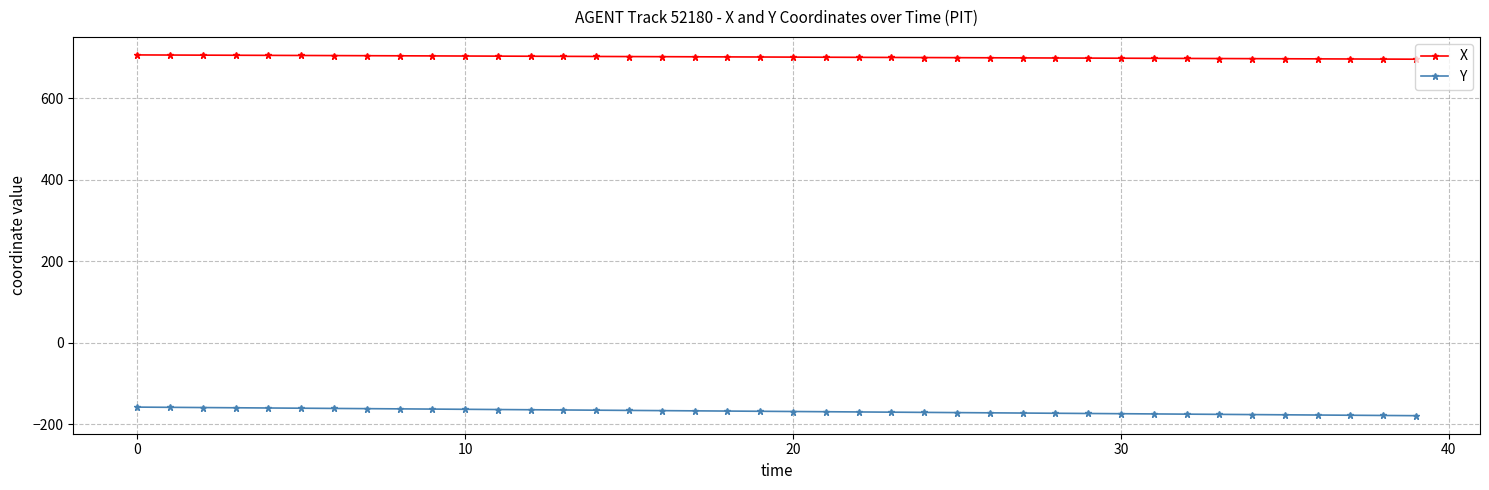

Is this an area chart (filled region under the line)?

No